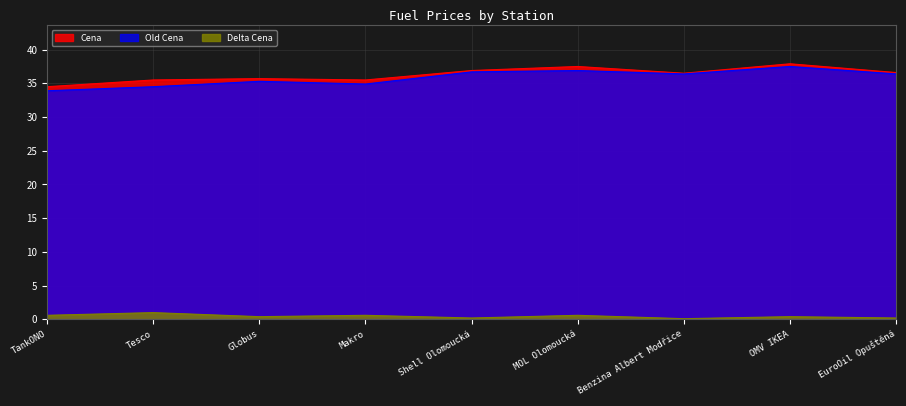

Where is the first local minimum for Cena?

Makro